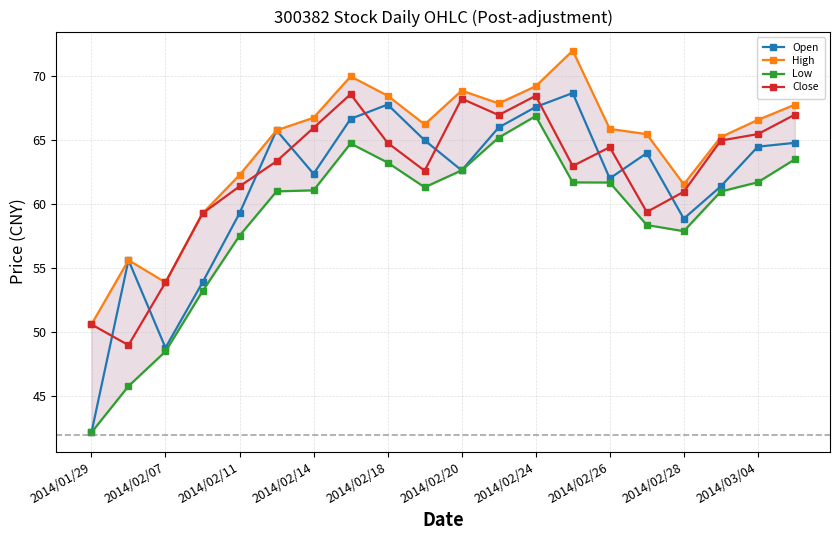

In Open, how many points are lower than both neighbors (excluding endpoints)?

5